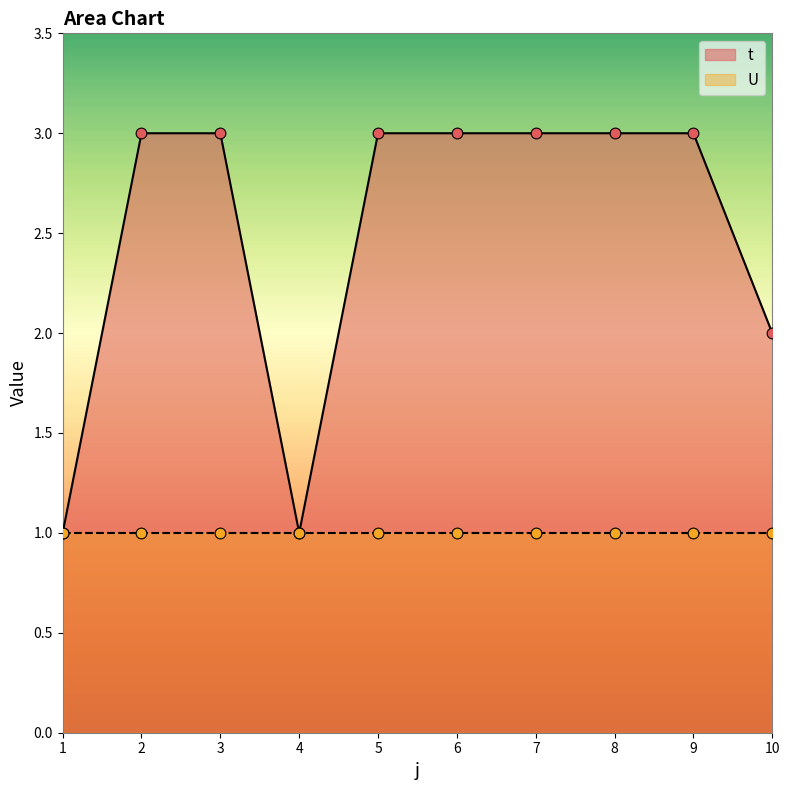

What is the ratio of the value at 7 to the value at 8?

1.0